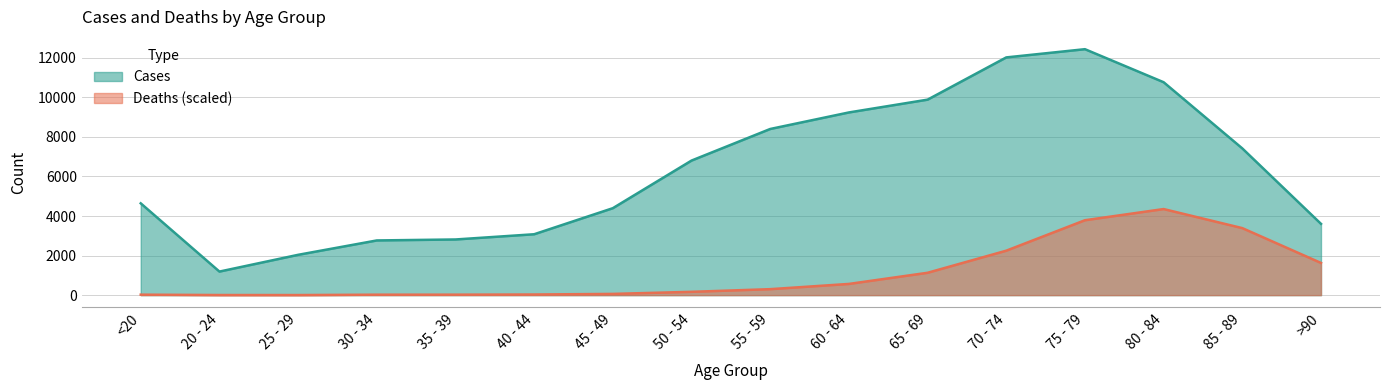

What is the sum of the Deaths values at 70 - 74 and 50 - 54?

2414.6